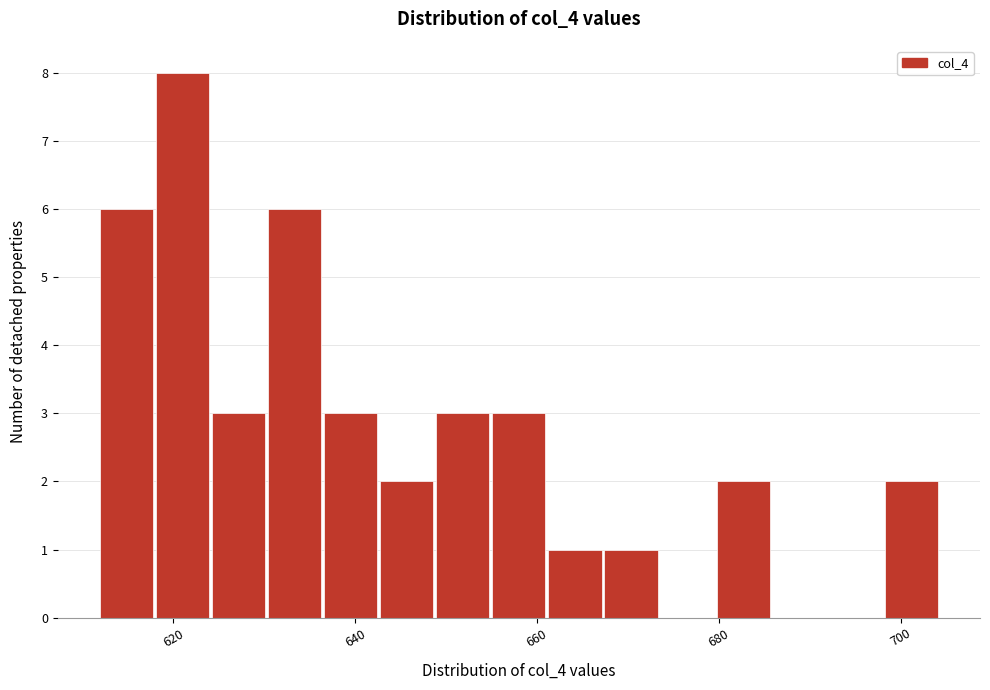

Read against the x-axis, roughly where is the centre of the tallest bar?

620